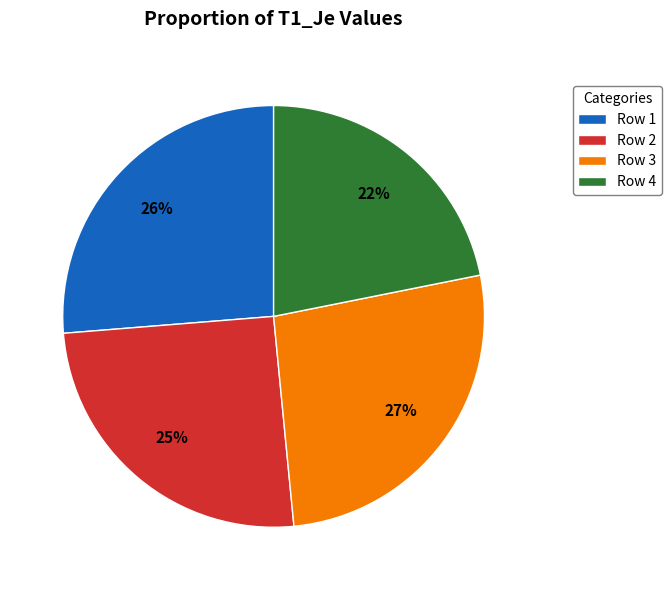

Do Row 4 and Row 3 together represent more than half of the pie?

No